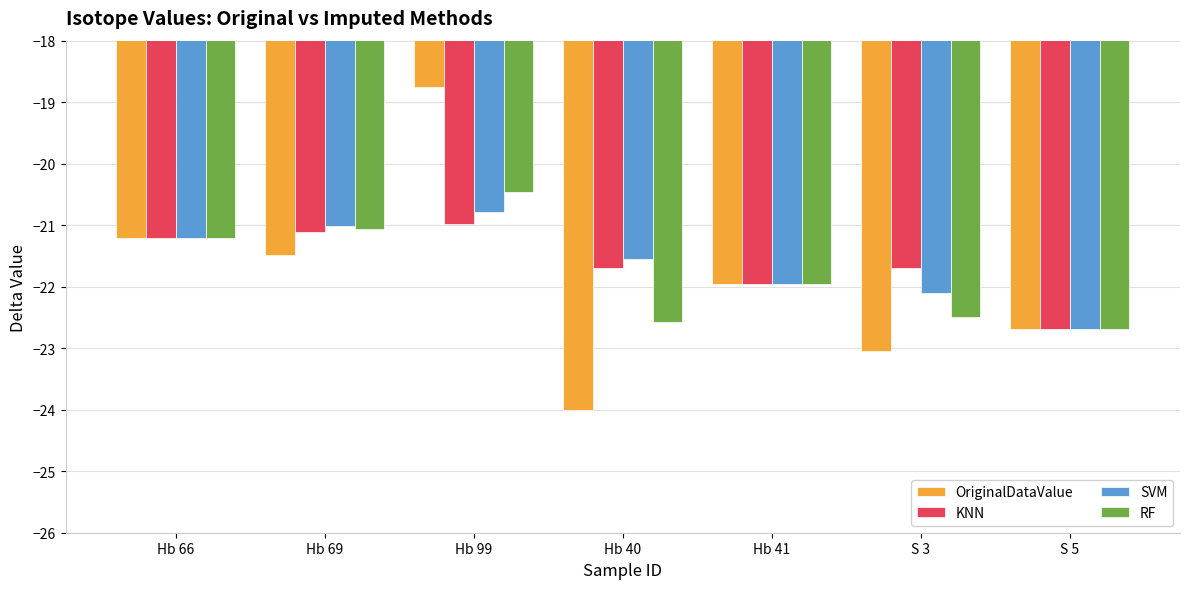

At which label is KNN closest to -21?

Hb 99